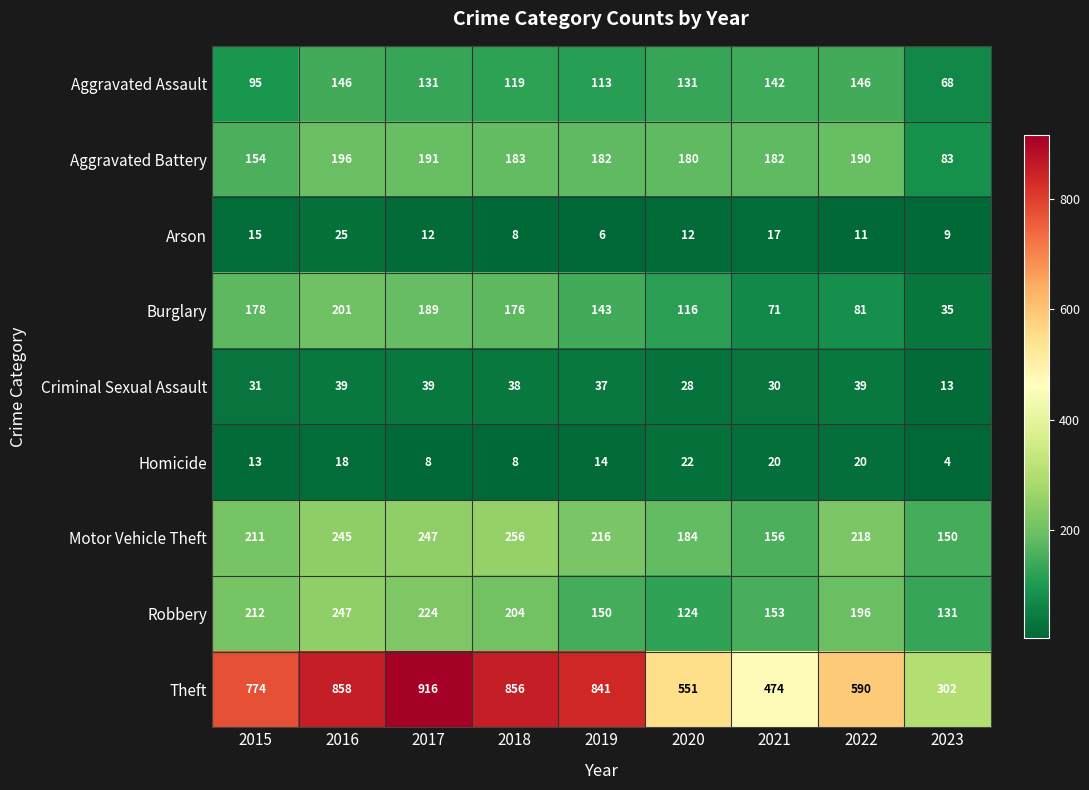

At which label is Homicide closest to 13?

2015